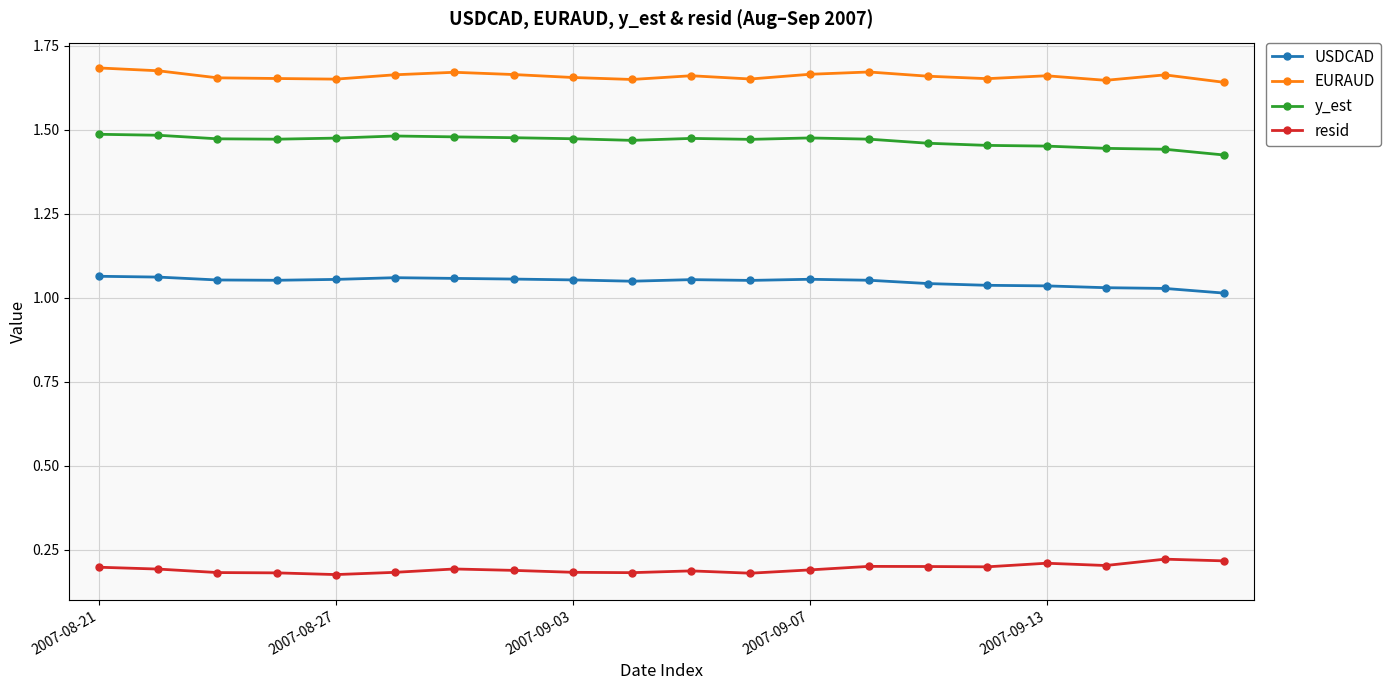

True or false: EURAUD and USDCAD cross at least once.

False